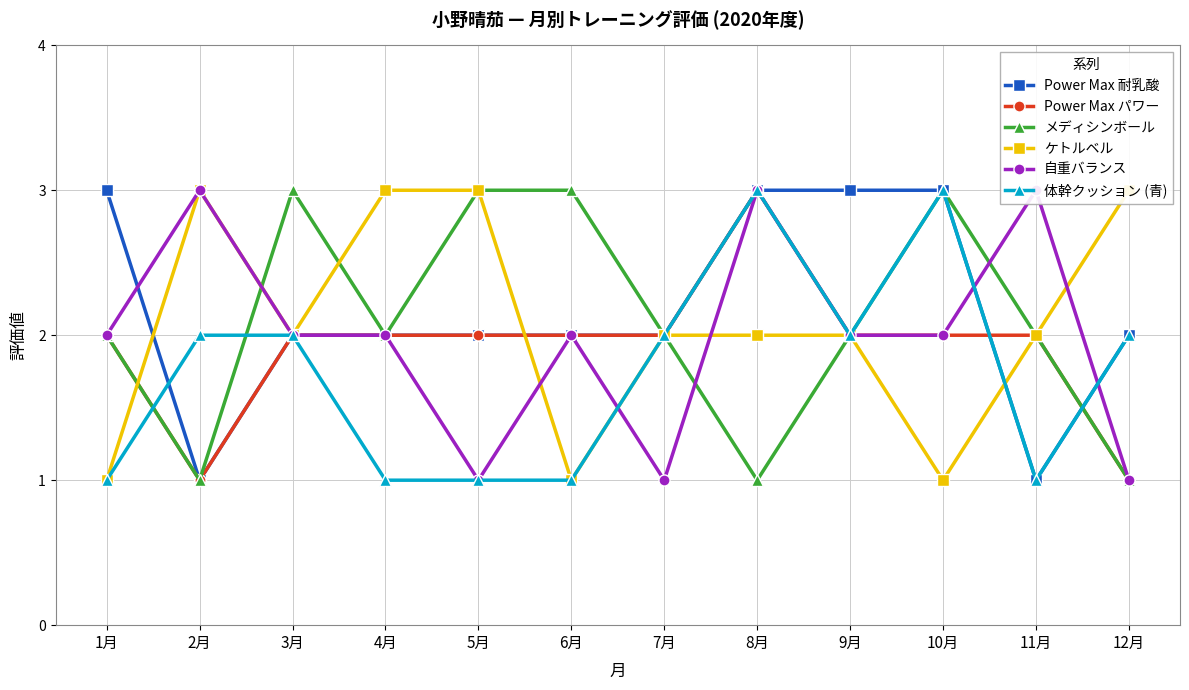

The 体幹クッション (青) series shows 2 at 12月. True or false?

True